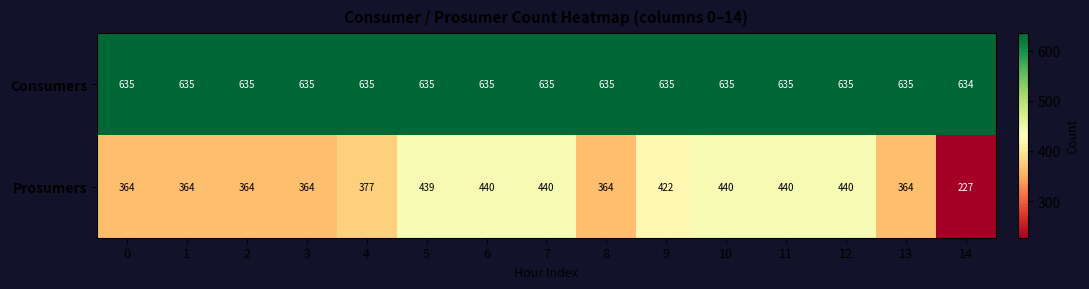

What is the sum of the Consumers values at 12 and 14?

1269